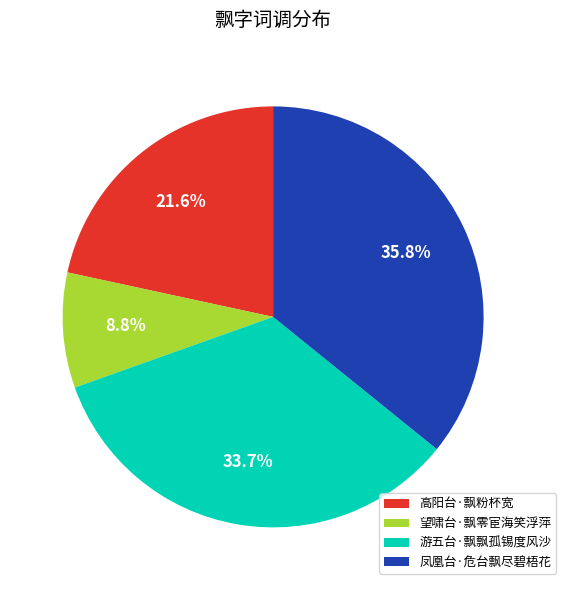

To the nearest percent, what is the difference between the 游五台·飘飘孤锡度风沙 and 望啸台·飘零宦海笑浮萍 slice percentages?

25%